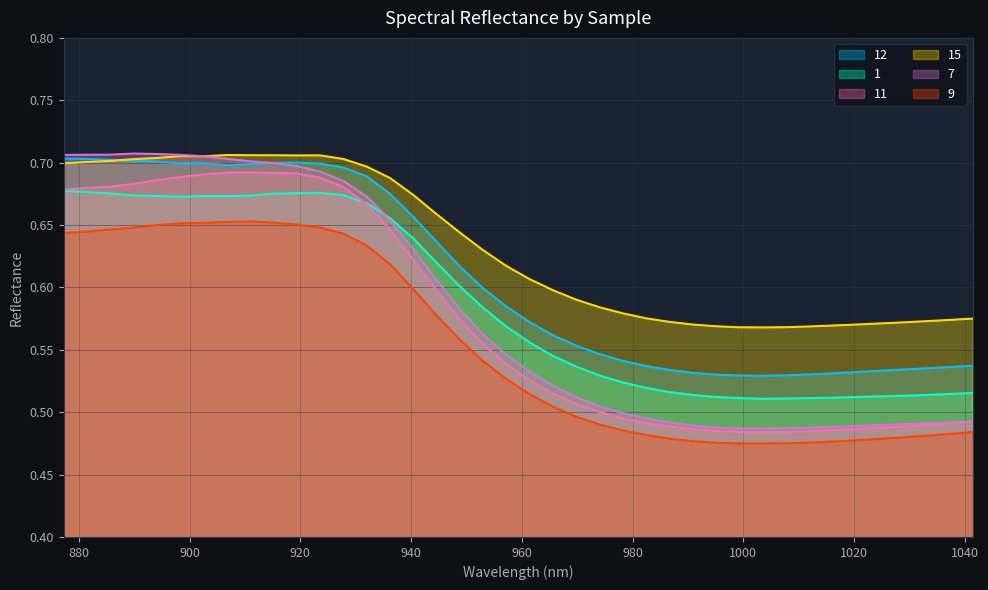

What is the average value of the 1 series?

0.6